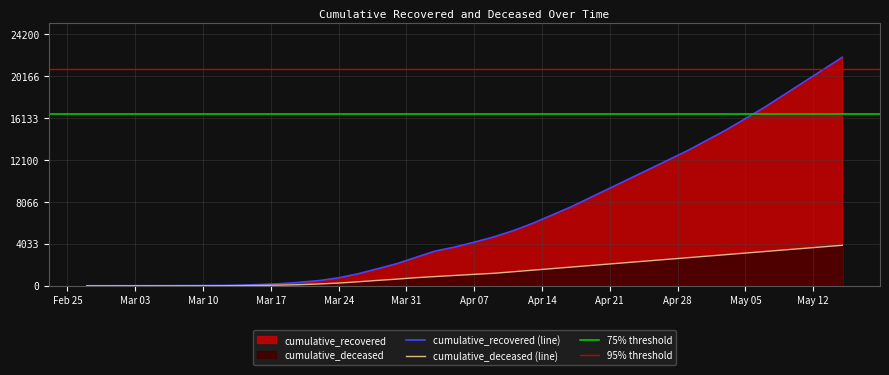

List the series in order of their peak value, lowest first.

cumulative_deceased, cumulative_recovered